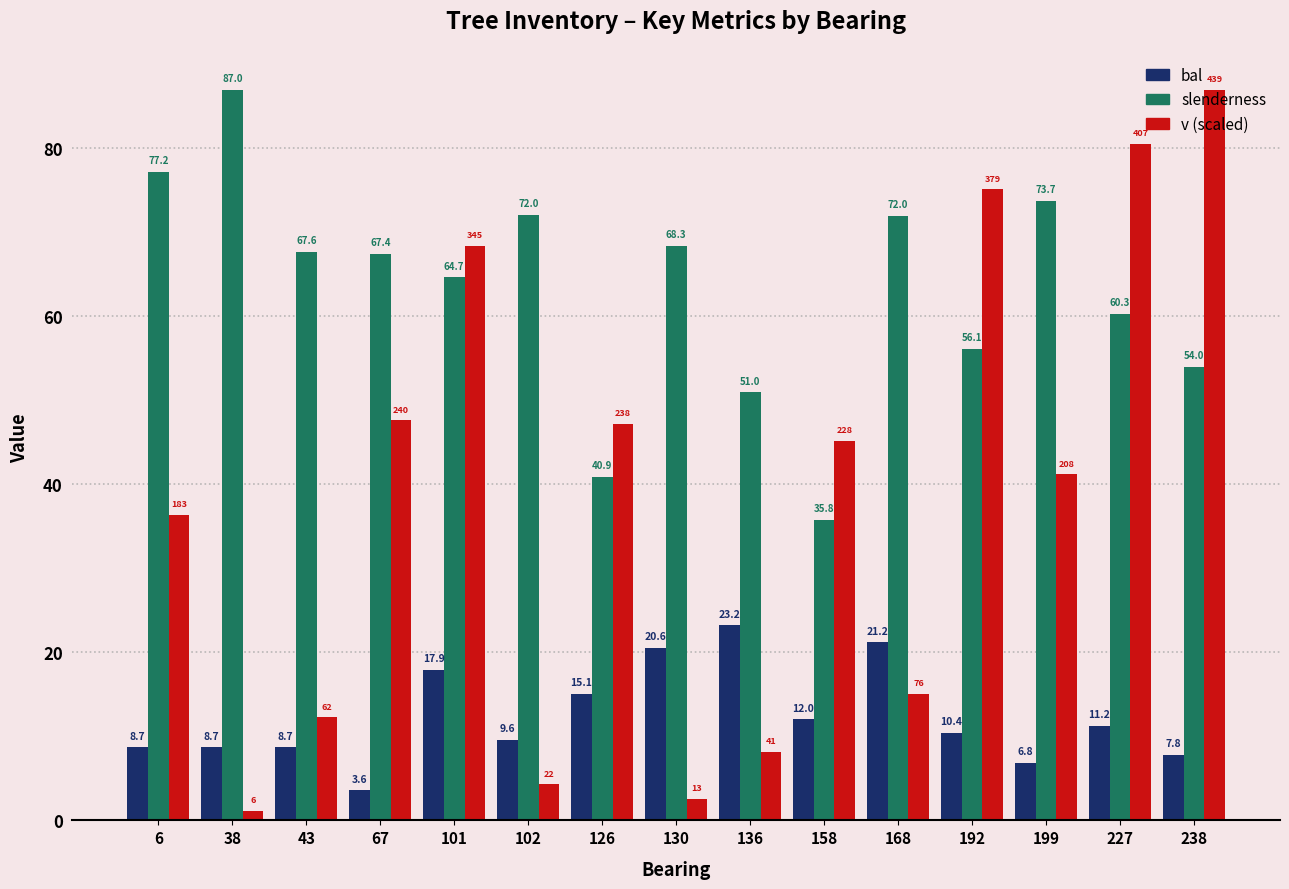

How many bars are there in total?

45